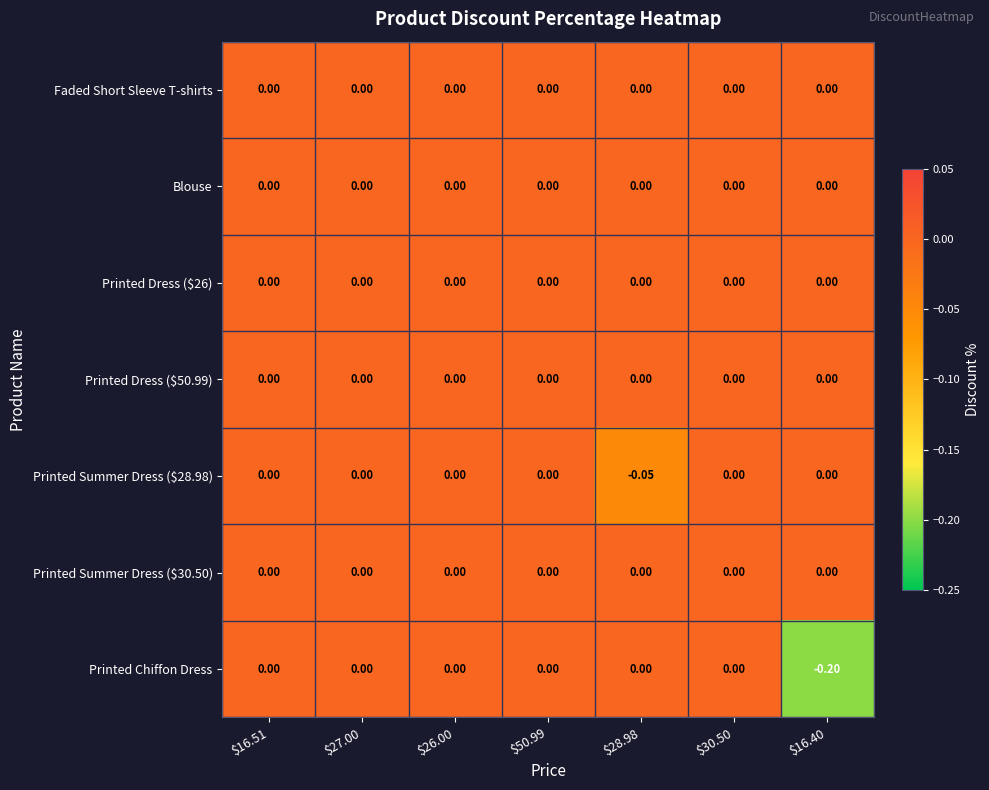

Which series has the largest range (max minus min)?

Printed Chiffon Dress